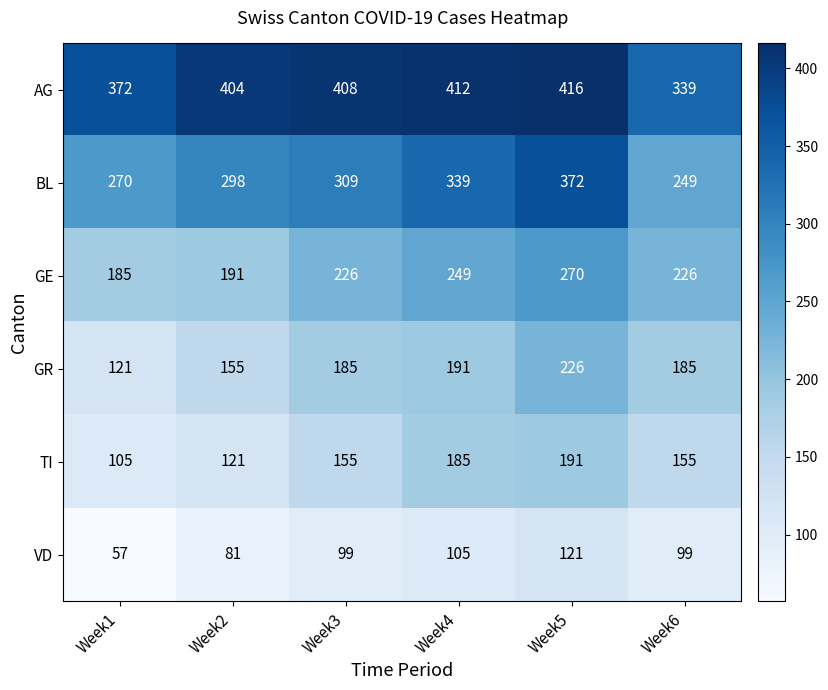

Which series has the largest total across all categories?

AG